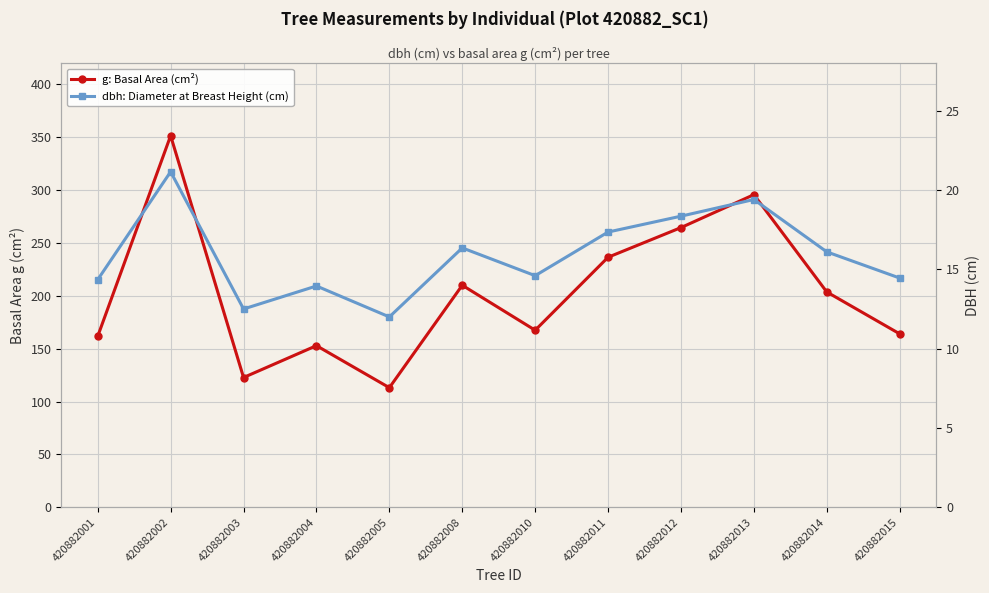

Does the chart display data point markers on the line(s)?

Yes